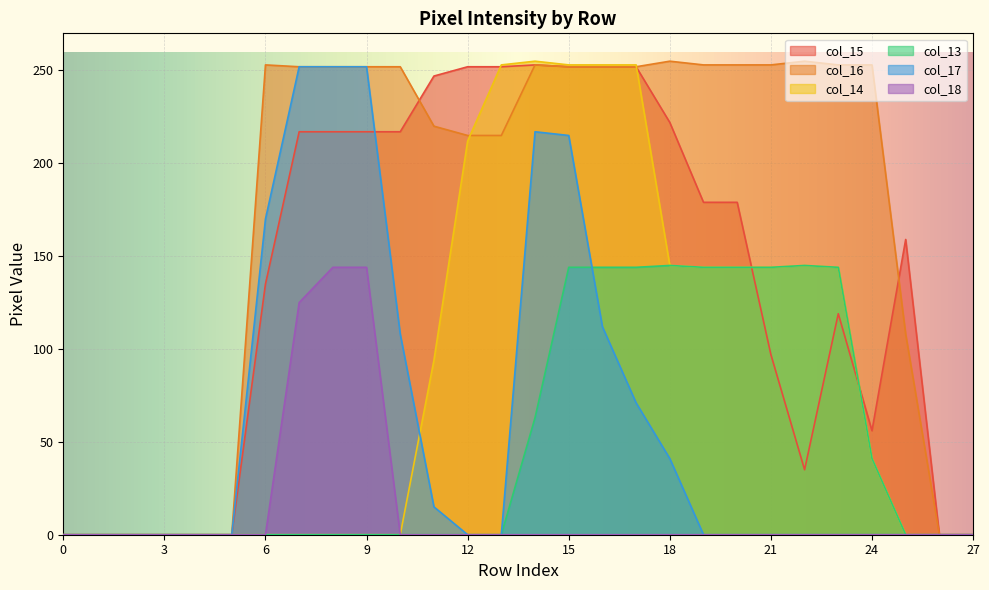

The col_17 series shows 0 at 13. True or false?

True